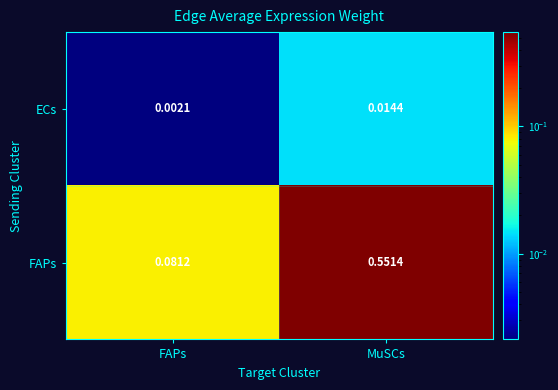

Which series has the largest range (max minus min)?

FAPs